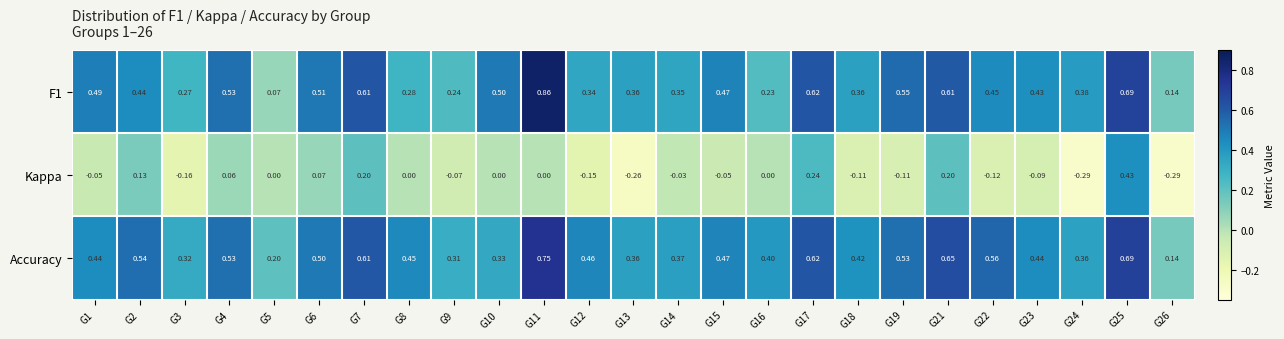

Between G18 and G25, which series saw the biggest shift?

Kappa